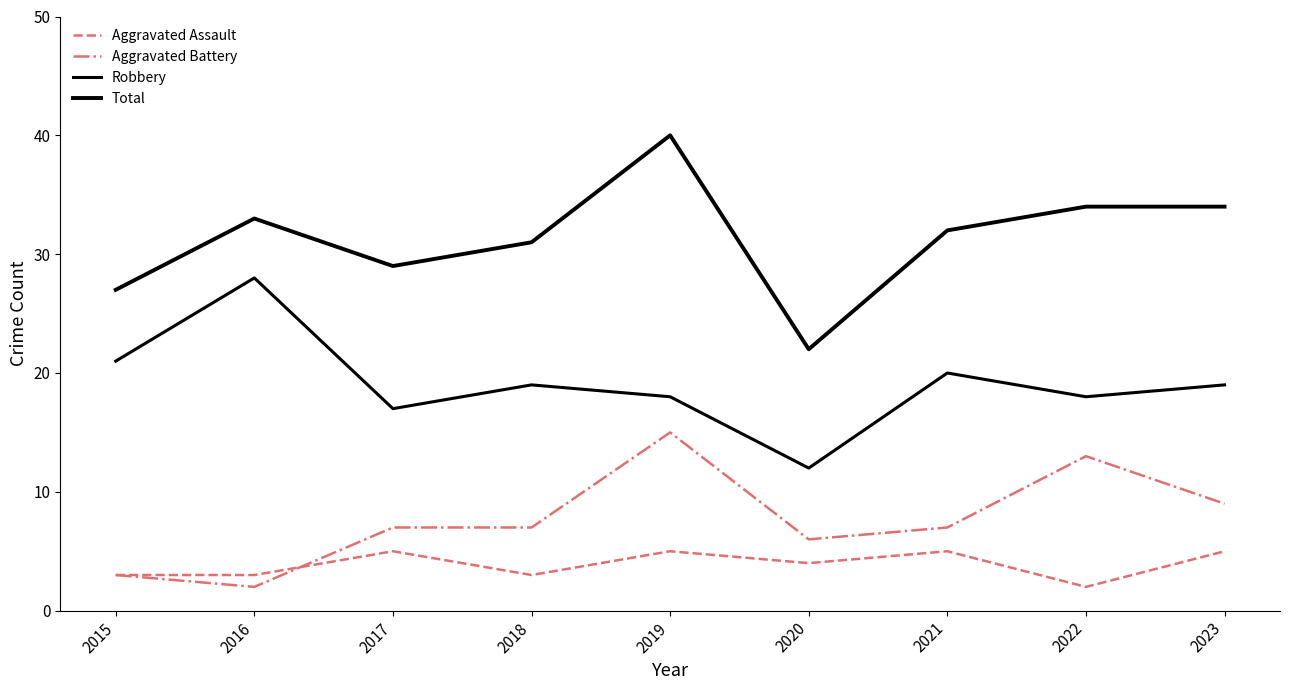

Between 2015 and 2016, which series saw the biggest shift?

Robbery